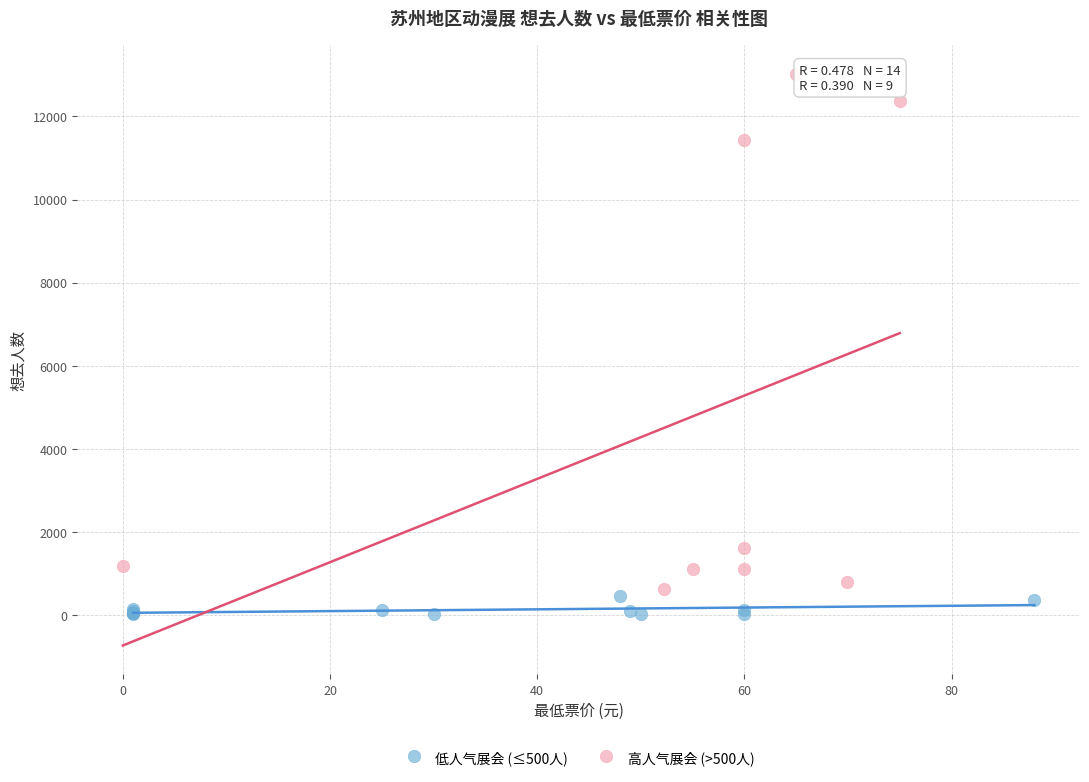

Which series has the widest spread of Y values?

高人气展会 (>500人)